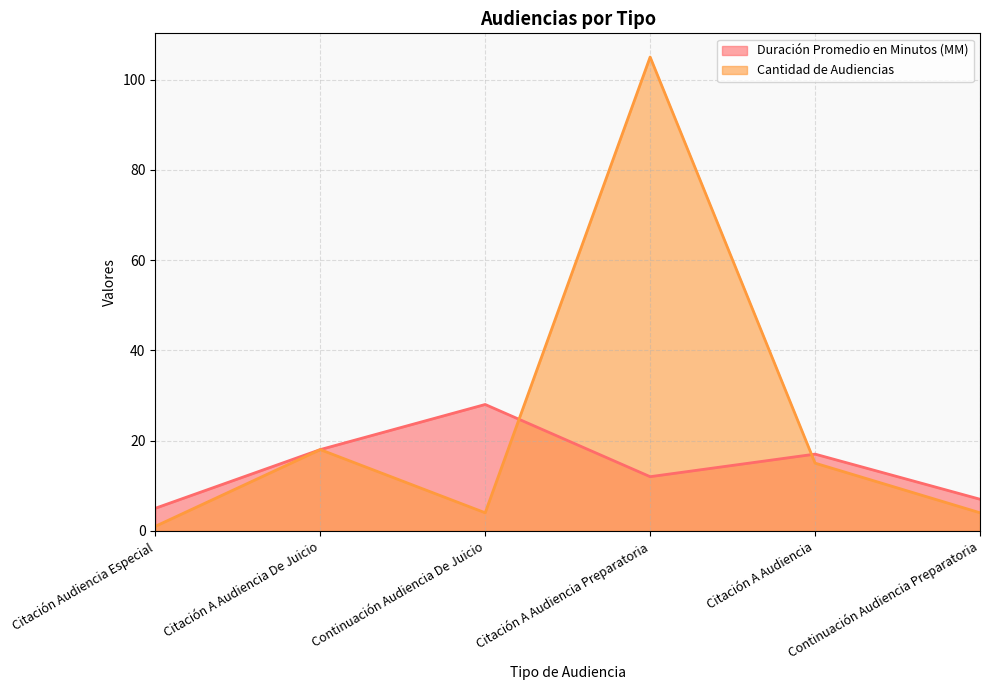

At how many categories does at least one series exceed 65?

1